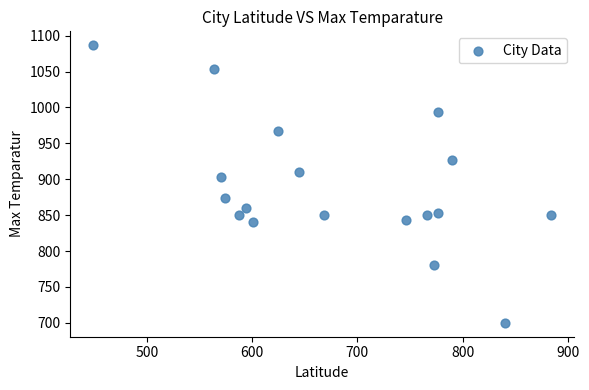

What is the range of X values (max minus min)?

435.4